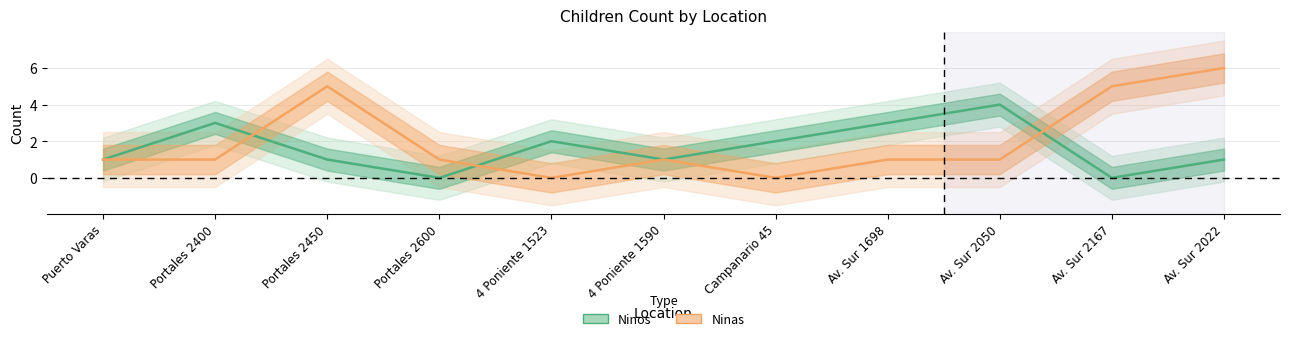

Does the chart display data point markers on the line(s)?

No